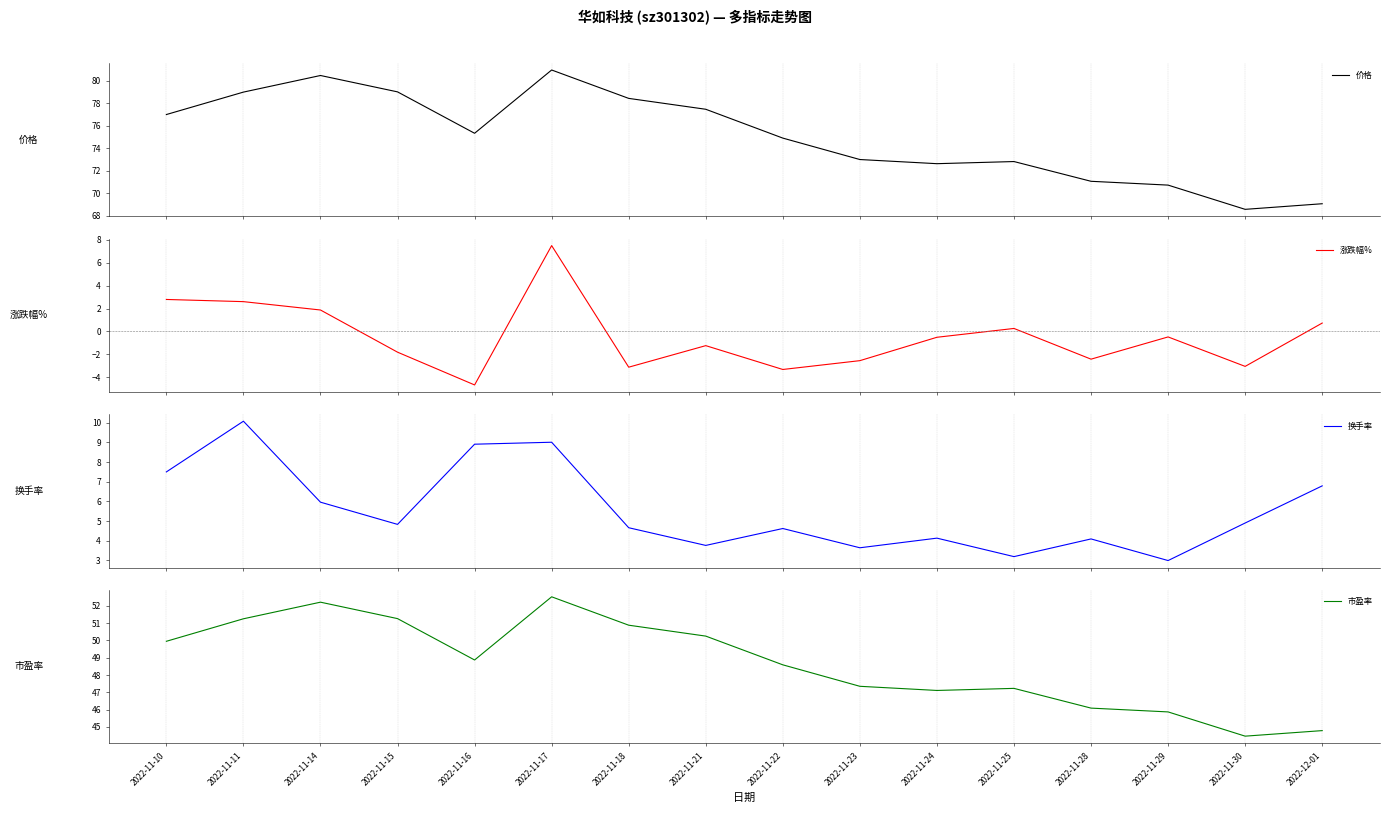

Reading right to left, what are all the values shown in this chart?

价格: 69.0	68.5	70.7	71.0	72.8	72.6	73.0	74.9	77.5	78.4	81.0	75.3	79.0	80.5	79.0	77.0
涨跌幅%: 0.7	-3.0	-0.5	-2.4	0.3	-0.5	-2.5	-3.3	-1.2	-3.1	7.5	-4.7	-1.8	1.9	2.6	2.8
换手率: 6.8	4.9	3.0	4.1	3.2	4.1	3.6	4.6	3.8	4.7	9.0	8.9	4.8	6.0	10.1	7.5
市盈率: 44.8	44.5	45.9	46.1	47.2	47.1	47.4	48.6	50.2	50.9	52.5	48.9	51.3	52.2	51.2	50.0